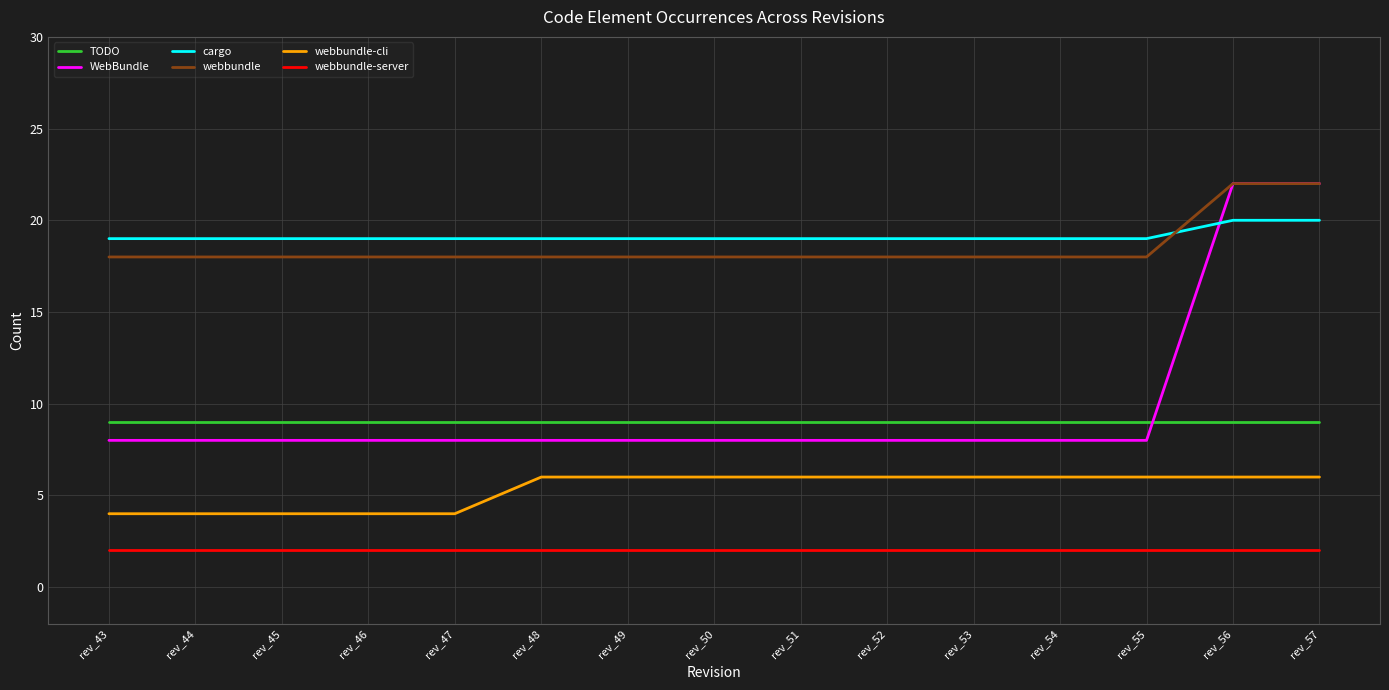

True or false: WebBundle and webbundle-cli intersect in this chart.

False